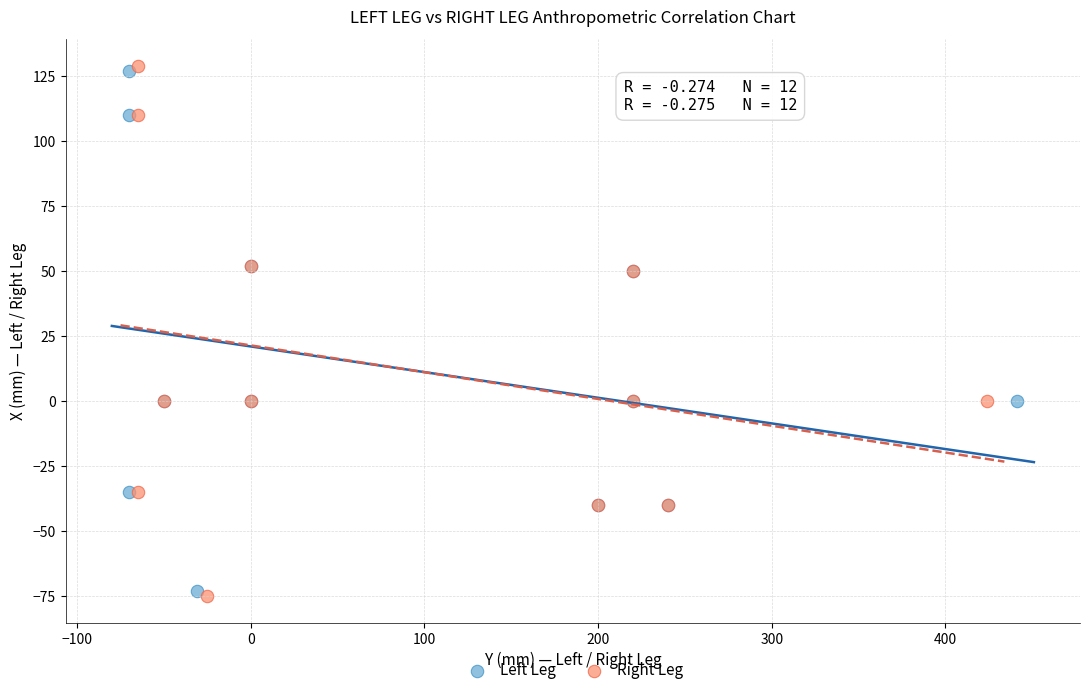

Which series has the widest spread of Y values?

Right Leg